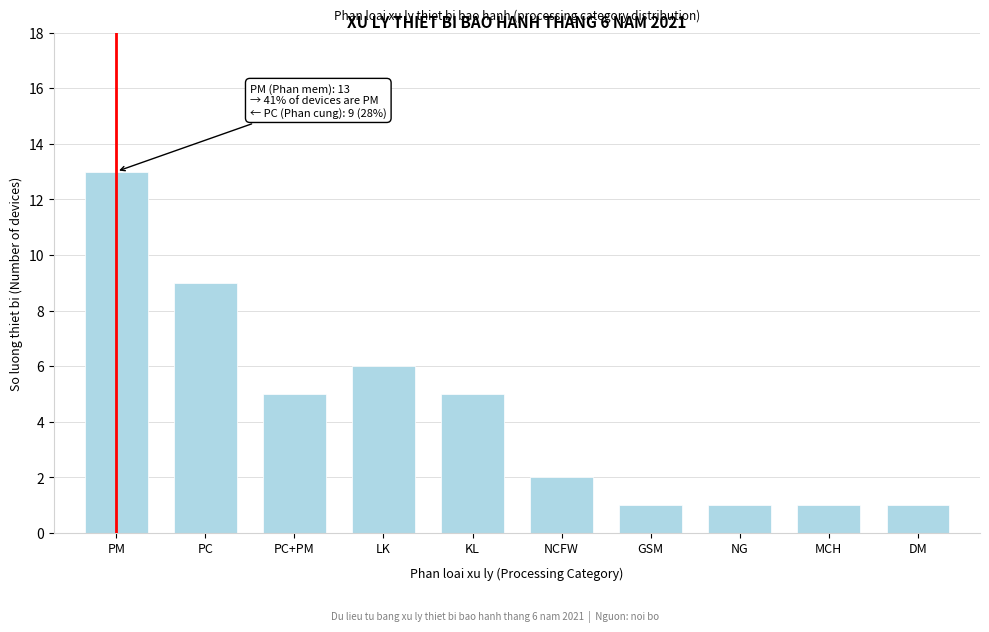

Reading left to right, what are all the values shown in this chart?

PM=13	PC=9	PC+PM=5	LK=6	KL=5	NCFW=2	GSM=1	NG=1	MCH=1	DM=1